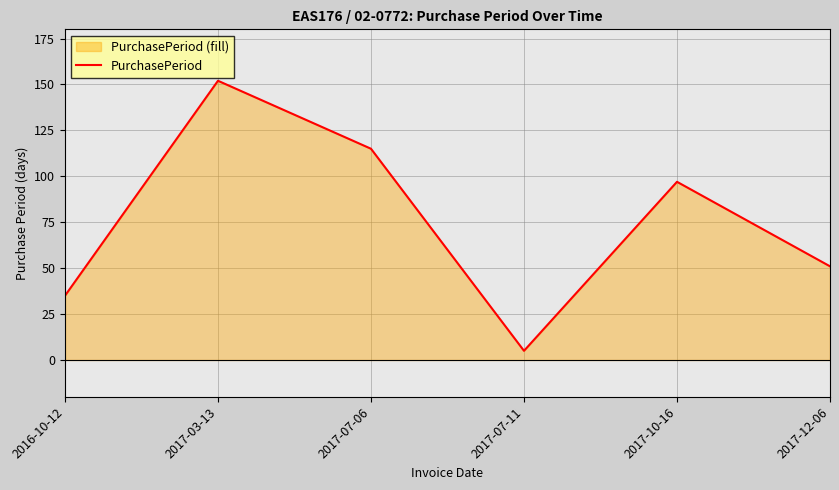

True or false: the data shows 5 at 2017-07-11.

True